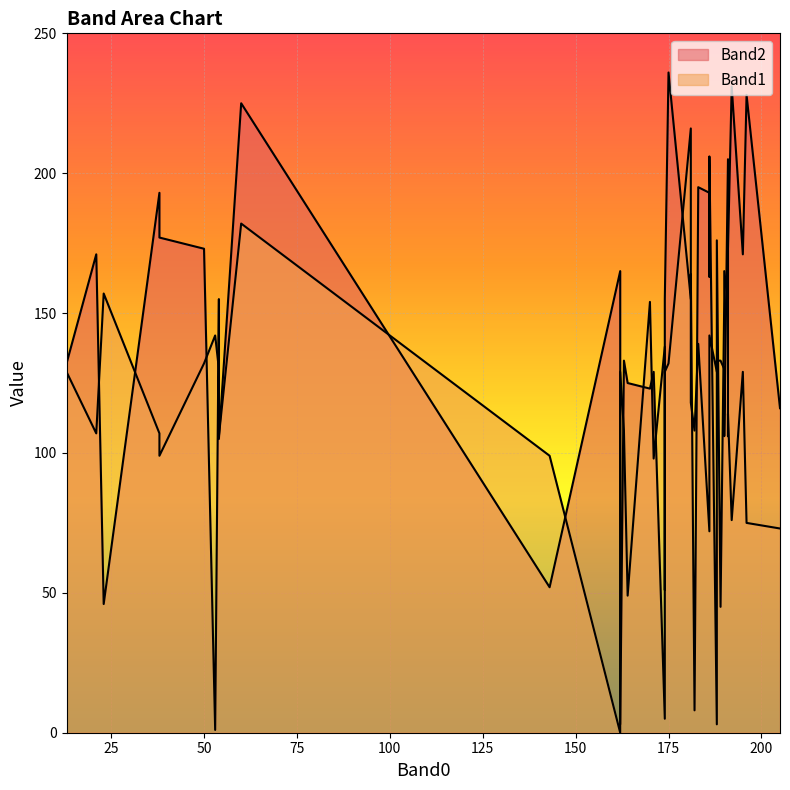

Reading right to left, transcribe all the data shown in this chart.

Band2: 162=3	50=173	163=133	191=160	196=228	186=163	38=177	38=193	192=231	23=46	174=5	191=173	170=123	205=116	143=52	54=105	181=164	54=155	182=8	190=165	181=155	174=155	171=129	195=171	189=45	162=165	53=1	13=132	21=171	190=155	175=236	188=176	188=3	174=99	186=193	186=206	191=155	183=195	60=225	164=125
Band1: 162=129	50=132	163=108	191=106	196=75	186=119	38=99	38=107	192=76	23=157	174=138	191=114	170=154	205=73	143=99	54=106	181=118	54=130	182=108	190=106	181=216	174=129	171=98	195=129	189=133	162=0	53=142	13=129	21=107	190=130	175=132	188=133	188=129	174=51	186=72	186=142	191=205	183=139	60=182	164=49